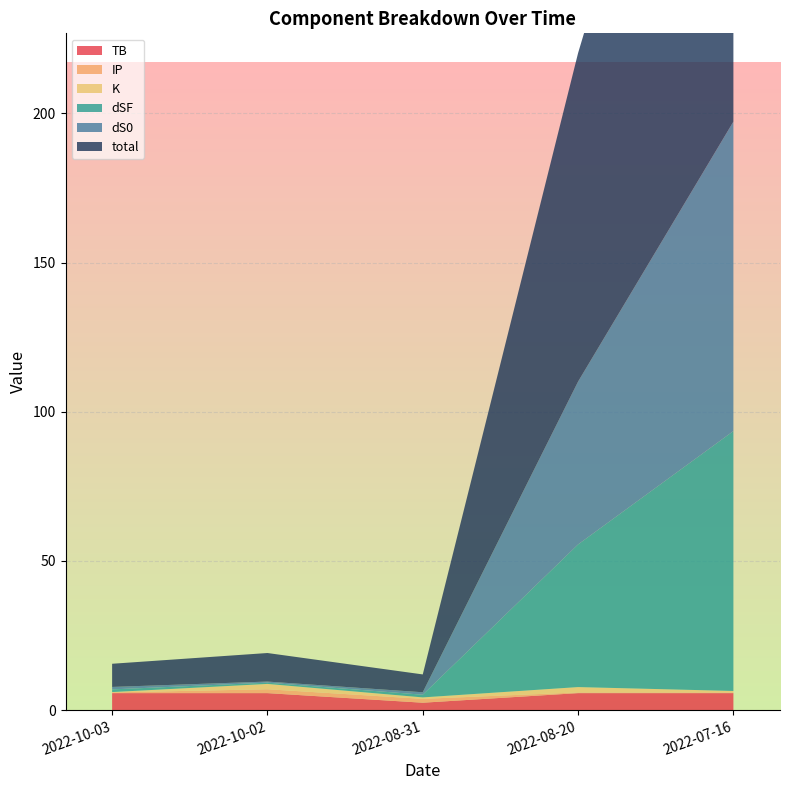

Reading left to right, extract all data points from this chart.

total: 7.8	9.6	6.0	110.1	197.2
dS0: 0.8	0.4	0.8	54.6	103.7
dSF: 0.9	0.4	0.9	47.8	87.1
K: 0.1	1.8	0.5	1.8	0.5
TB: 5.7	5.7	2.5	5.7	5.7
IP: 0.2	1.3	1.3	0.2	0.2